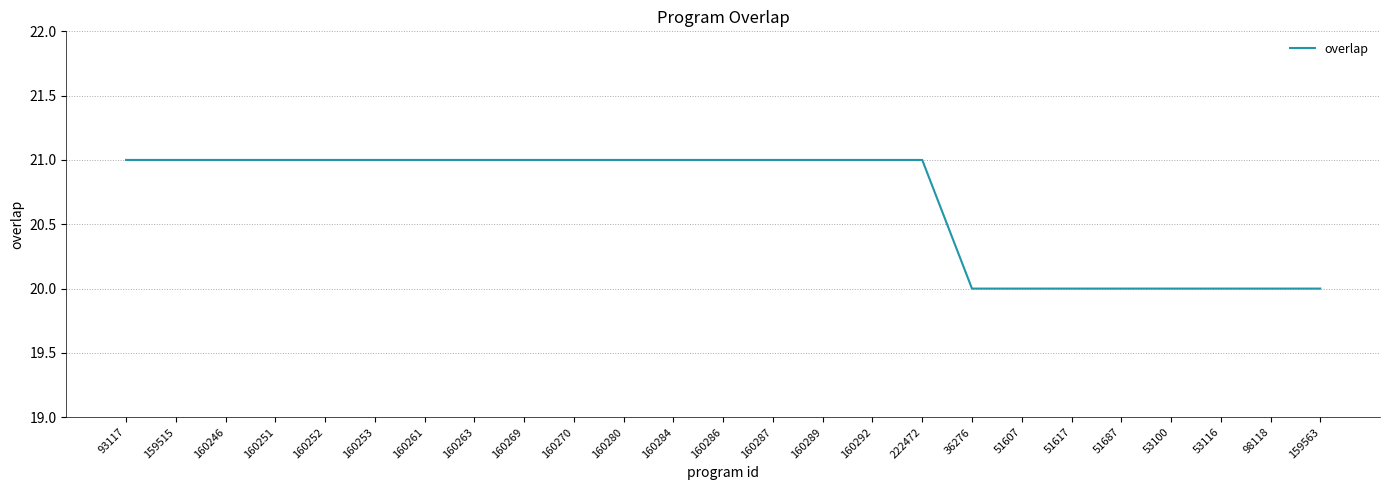

What is the smallest value displayed?

20